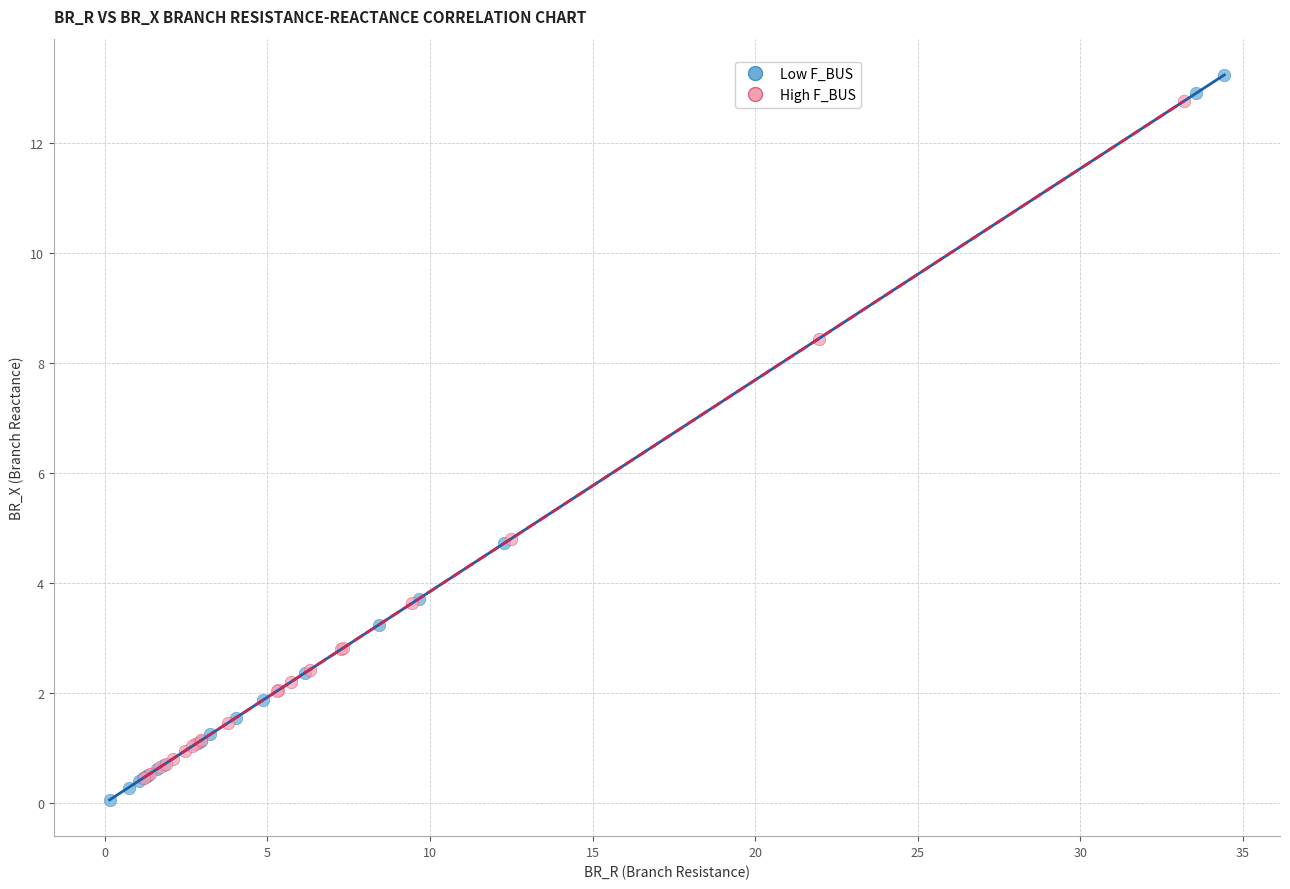

Which series has the widest spread of Y values?

Low F_BUS